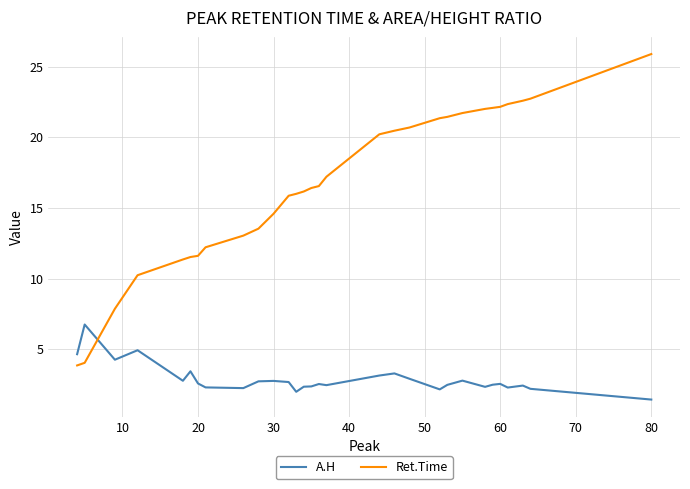

Which series has the largest total across all categories?

Ret.Time